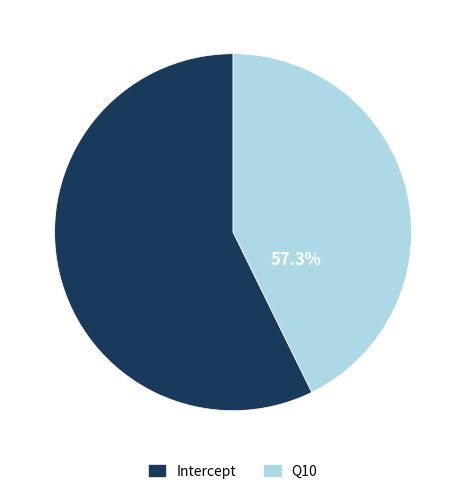

Does Q10 represent more than half of the total?

No